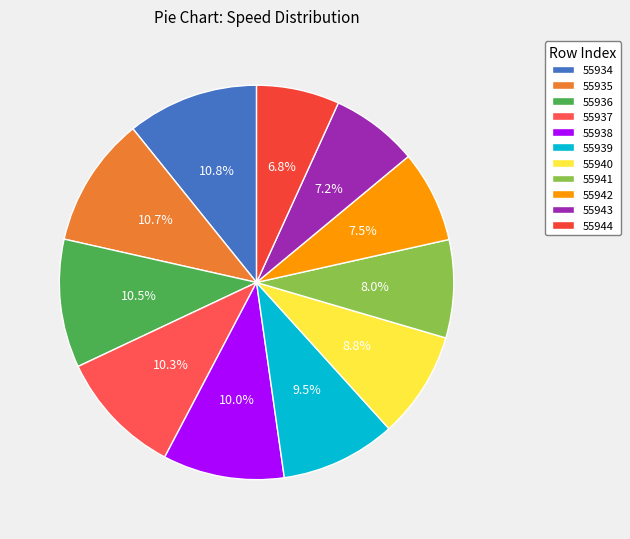

To the nearest percent, what percentage of the pie is 55934?

11%